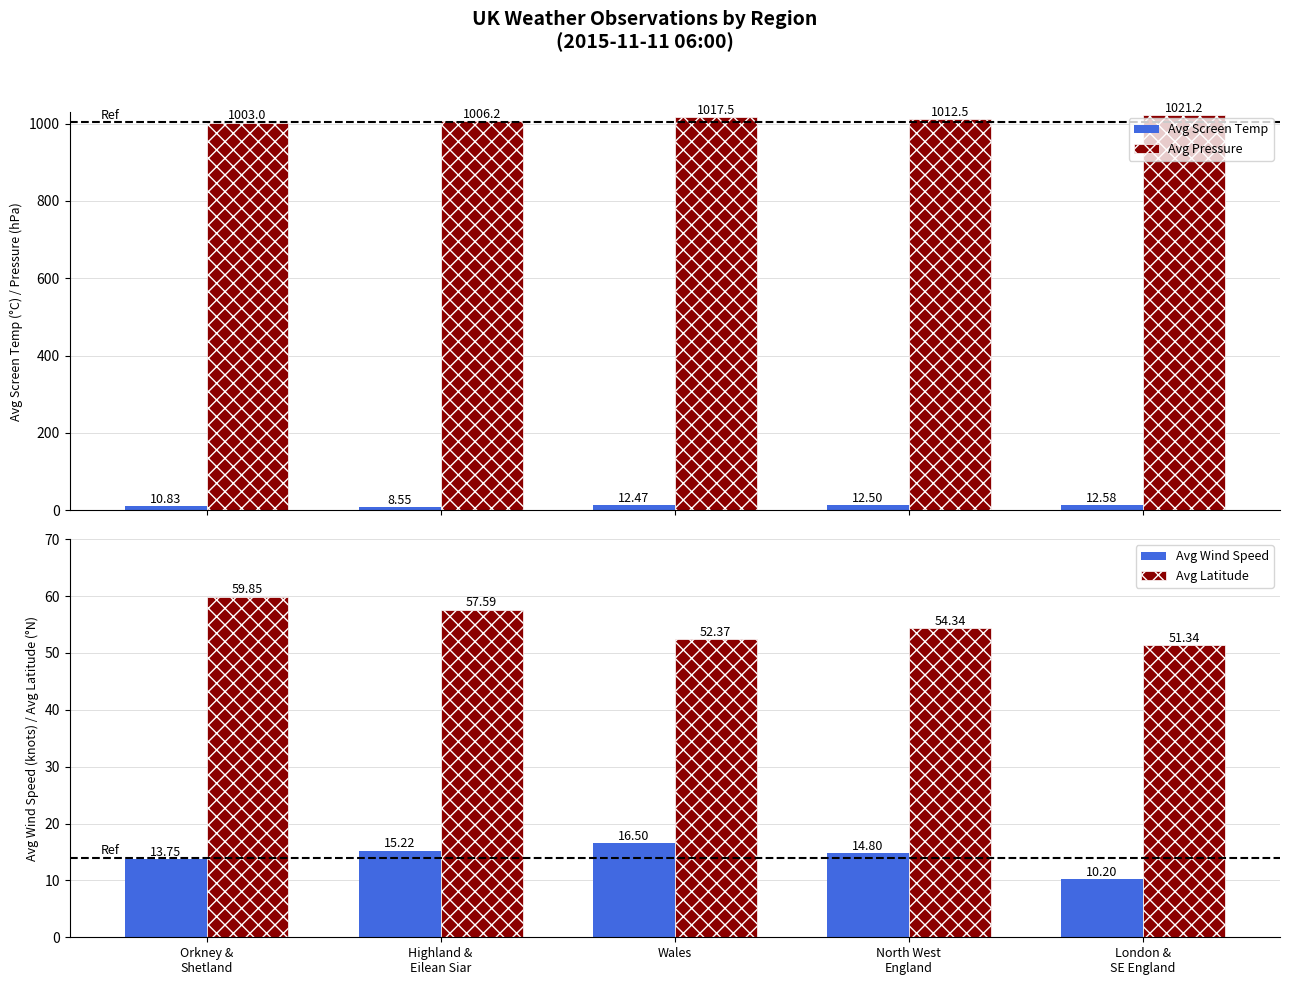

Is it true that Avg Latitude equals 76.5 at Highland &
Eilean Siar?

False